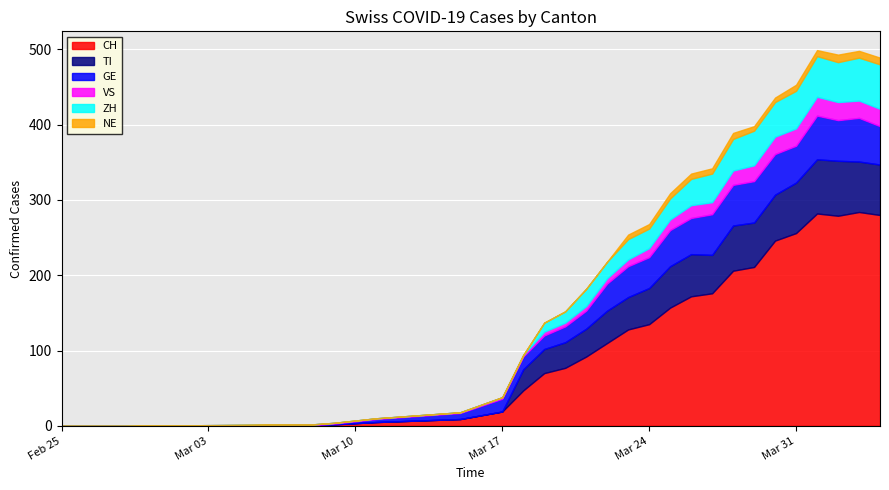

The value of GE at 2020-03-21 is 24. True or false?

True